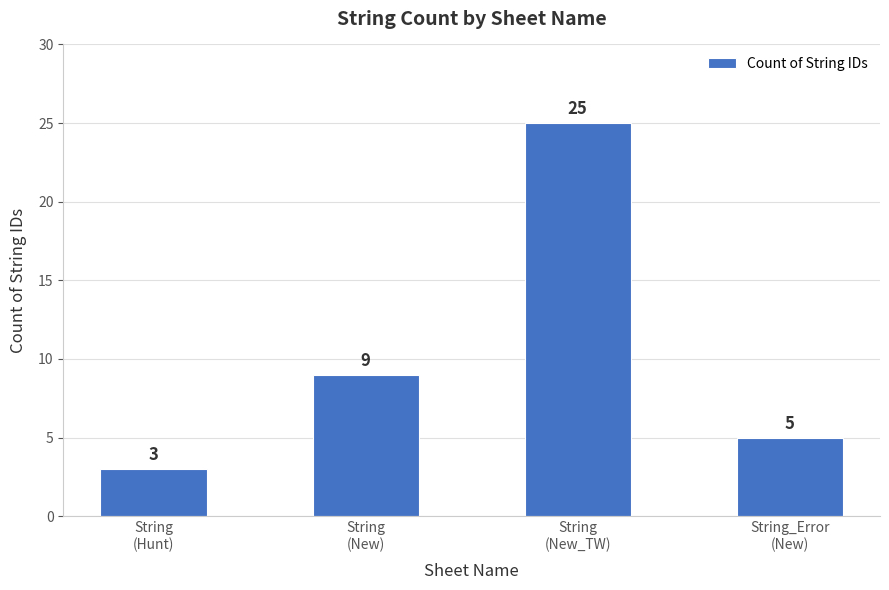

What is the ratio of the value at String
(New_TW) to the value at String_Error
(New)?

5.0